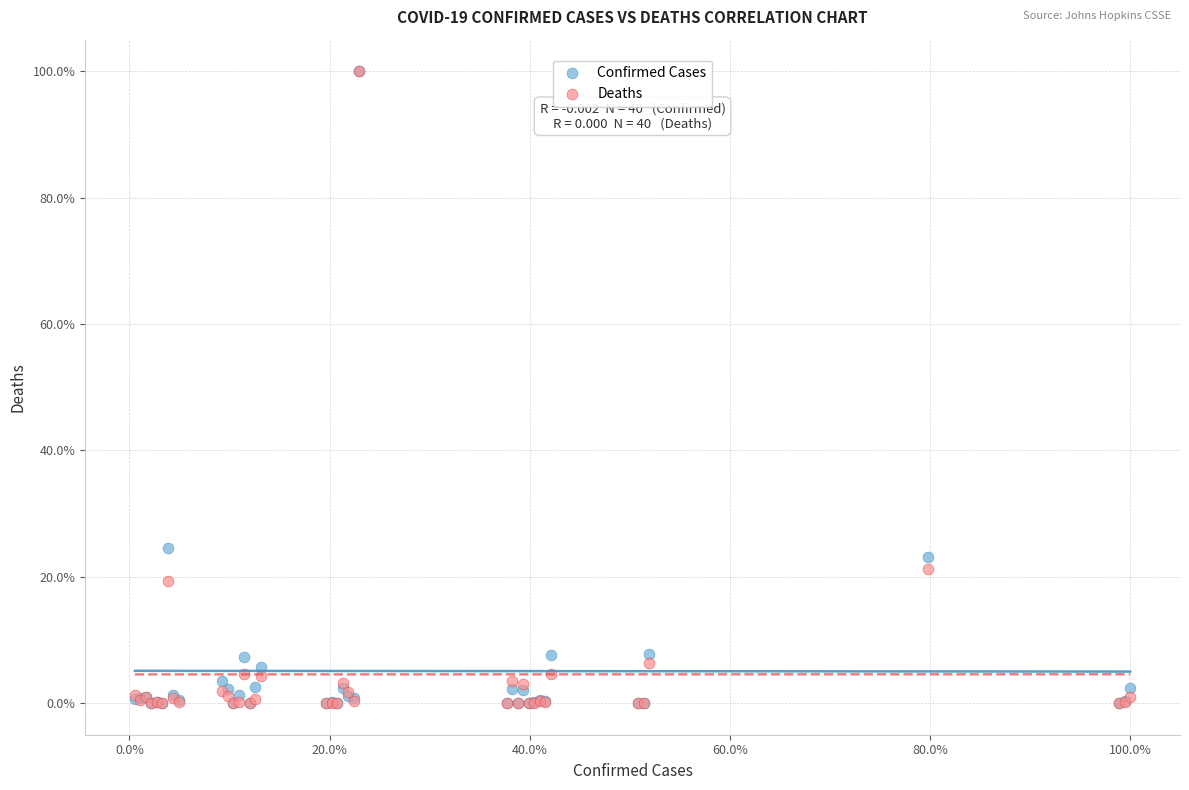

What are all the series names shown in the legend?

Confirmed Cases, Deaths